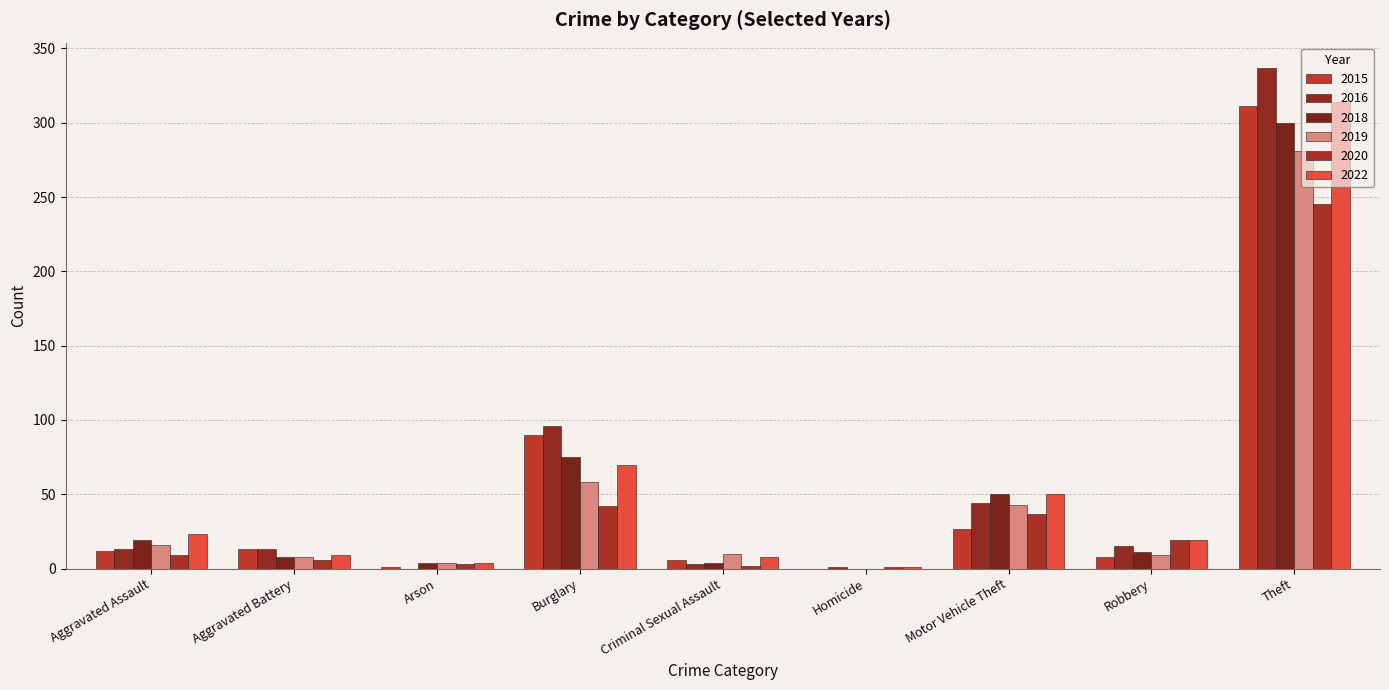

Count the number of data series in this chart.

6